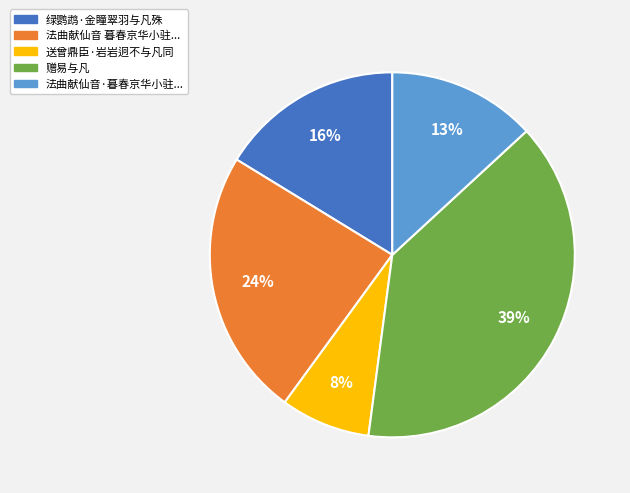

Is there a majority slice in this chart?

No